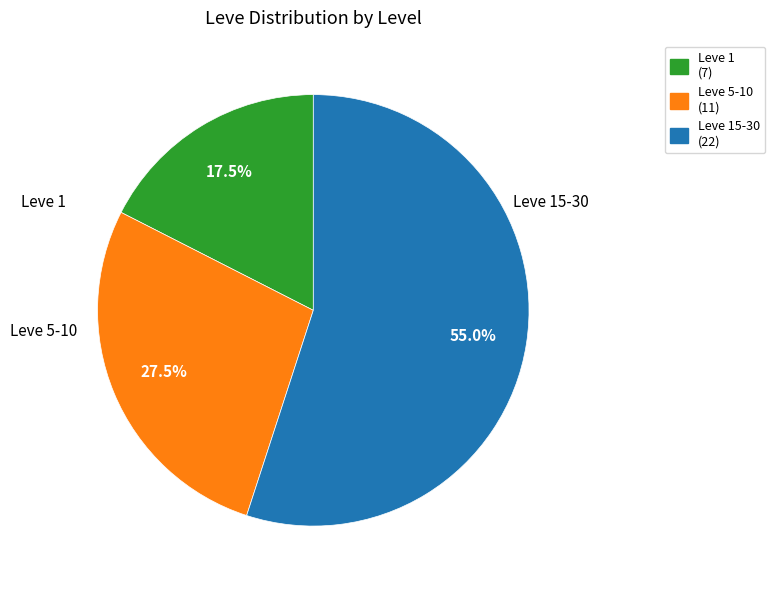

Is there any slice that represents more than half of the pie?

Yes